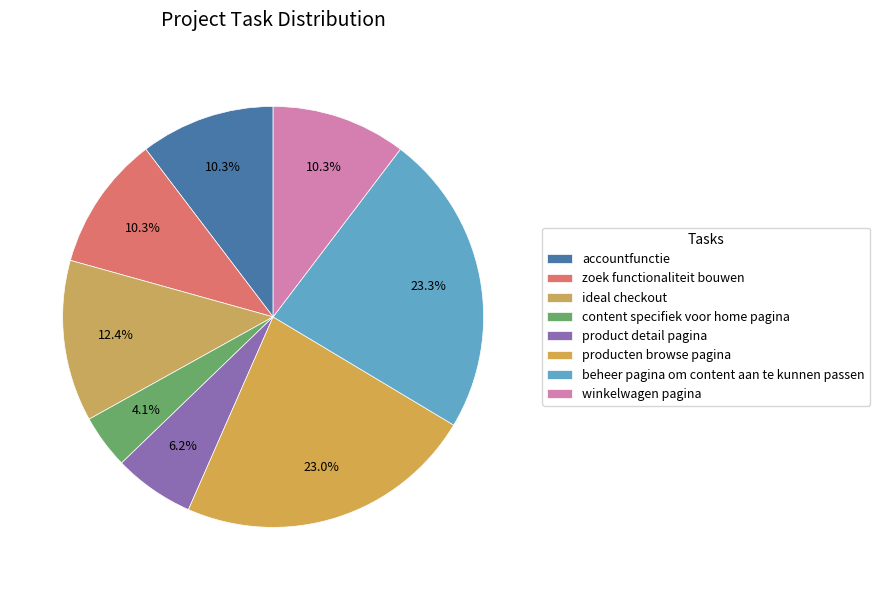

To the nearest percent, what percentage of the pie is accountfunctie?

10%